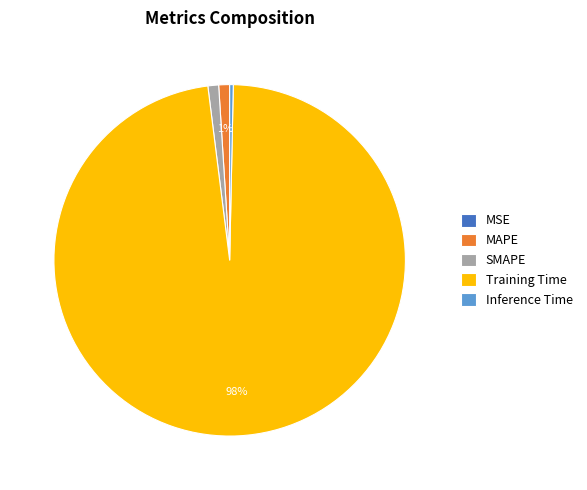

Does SMAPE represent more than half of the total?

No